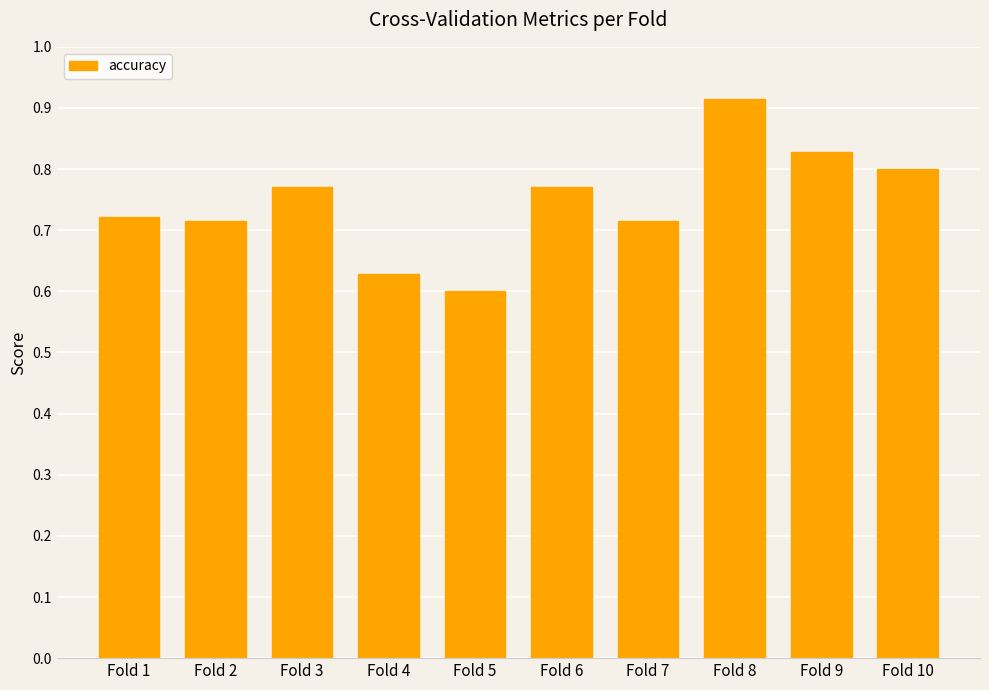

What is the difference between the maximum and minimum values?

0.3